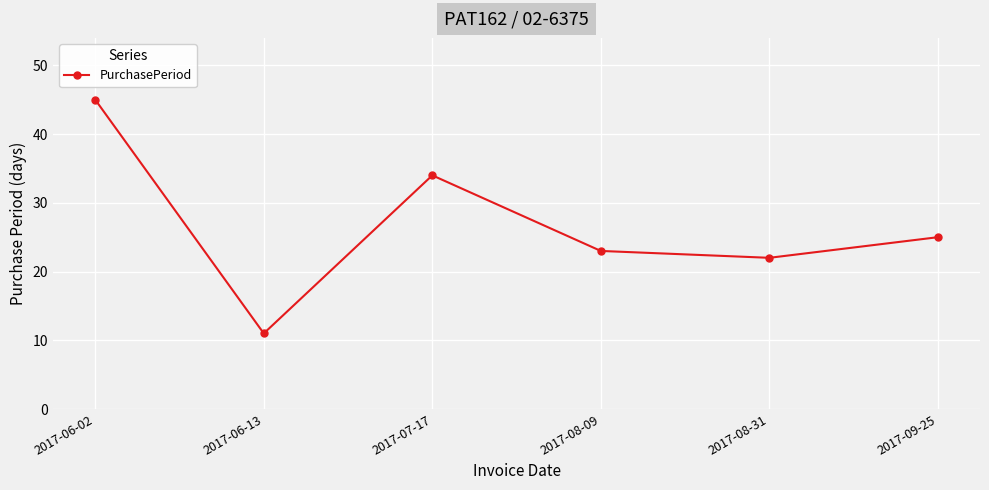

The chart shows a value of 45 at 2017-06-02. True or false?

True